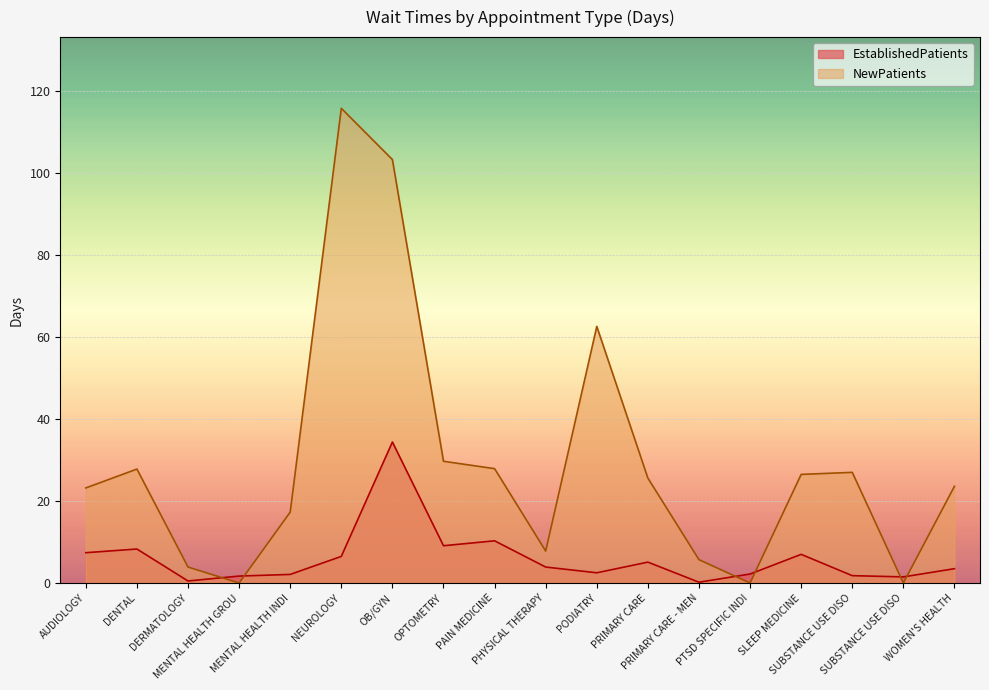

How many distinct data groups are displayed?

2